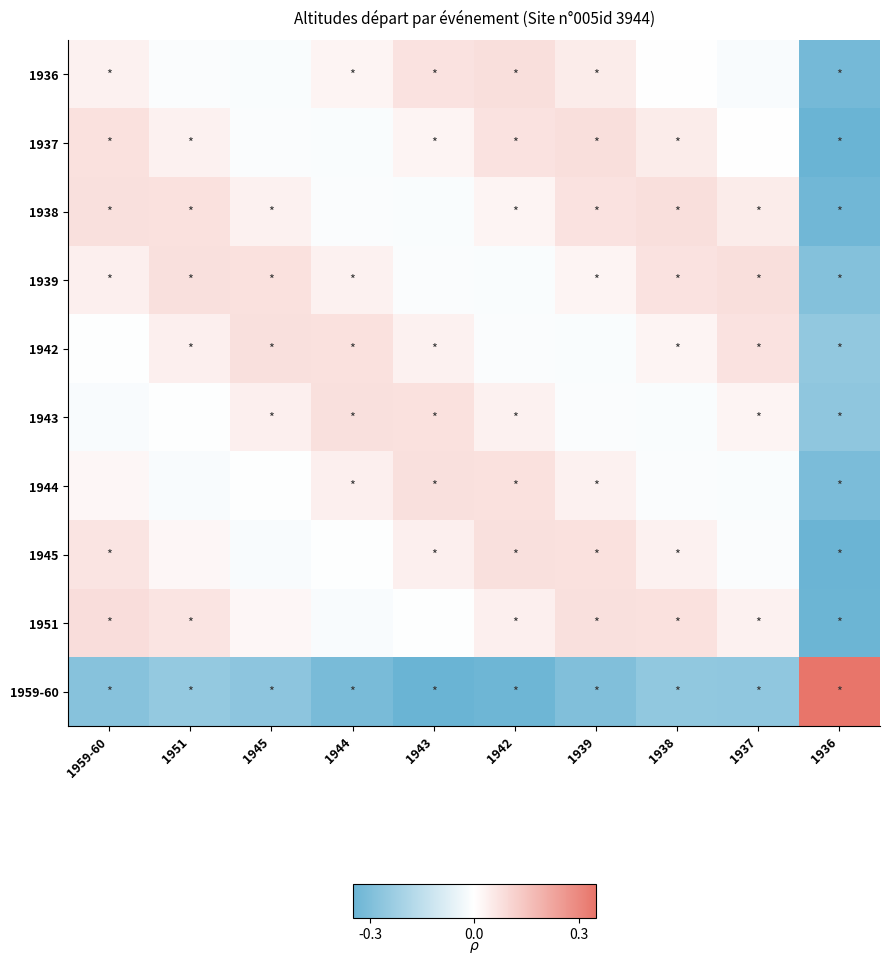

What is the greatest value displayed?

0.3